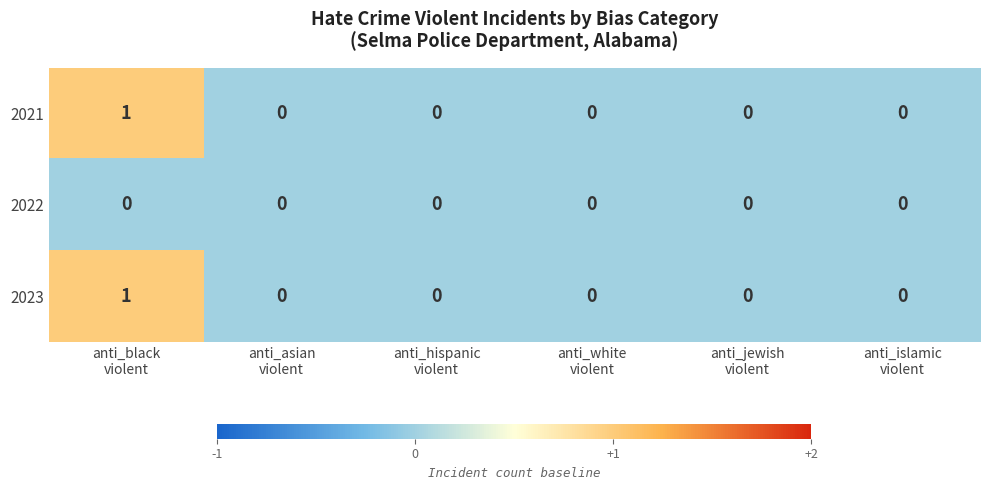

Count the 2021 values in the range 0 to 1.

6